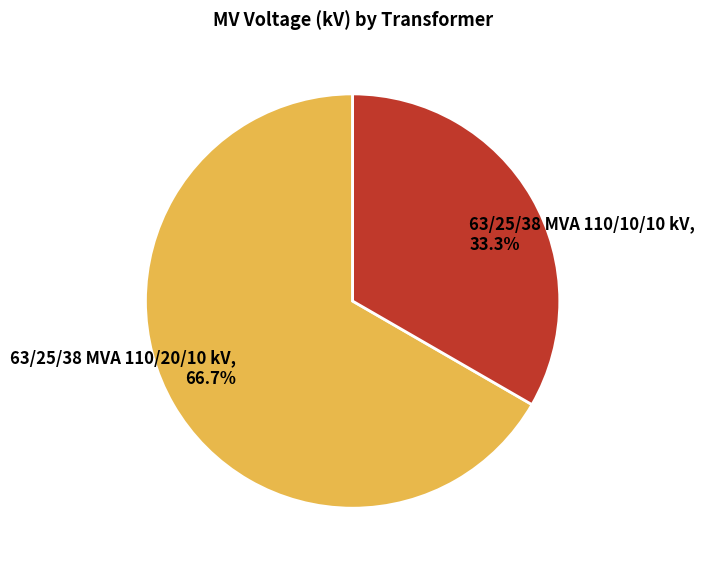

To the nearest percent, what is the average slice percentage?

50%